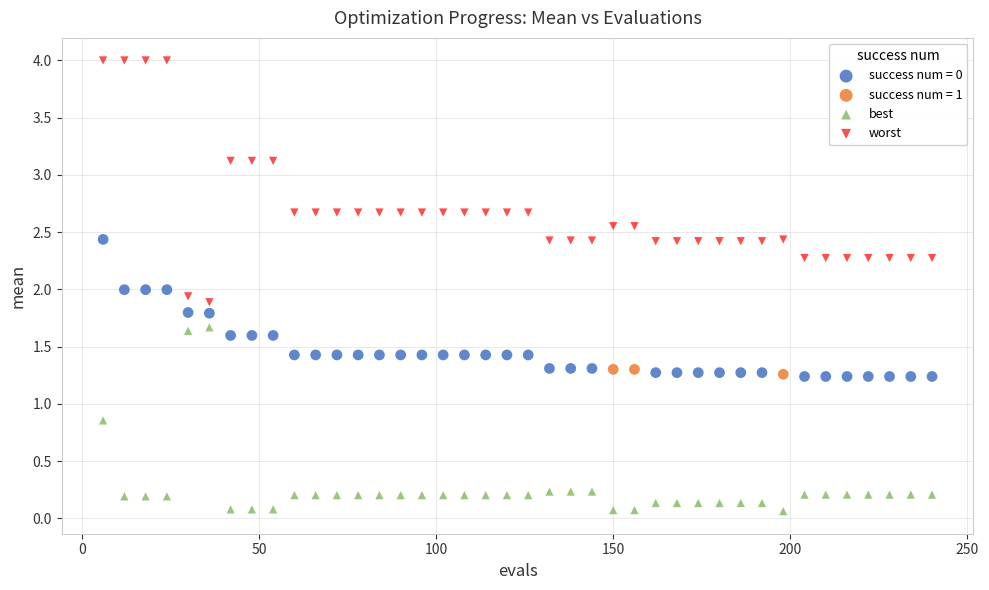

Which series contains the lowest Y value?

best